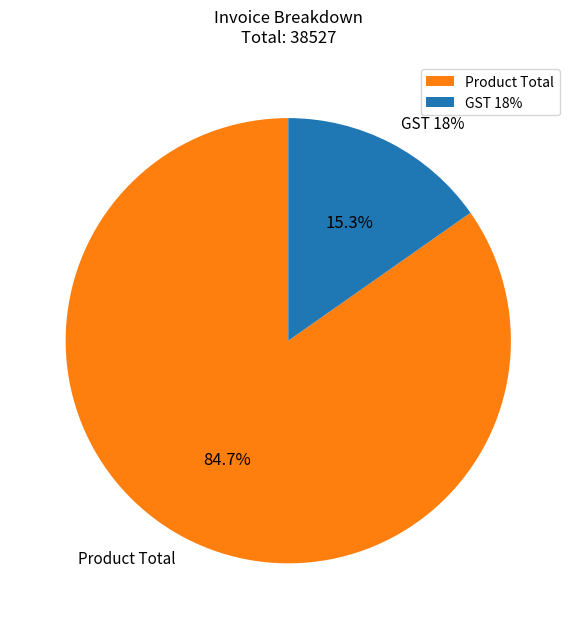

Rank the categories by value from highest to lowest.

Product Total, GST 18%